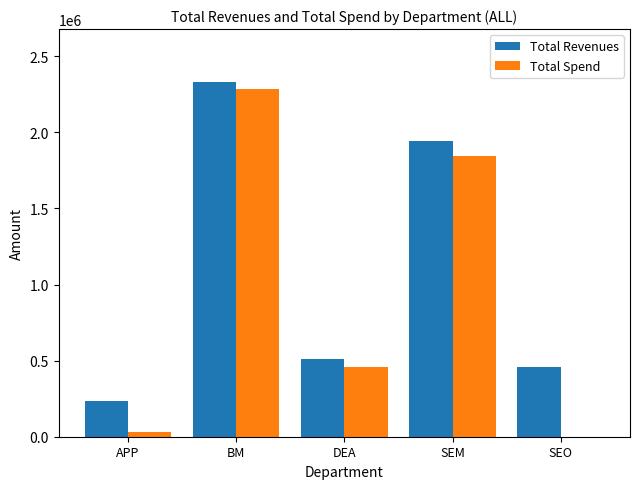

Is the value of Total Spend at SEM greater than the value of Total Revenues at SEM?

No